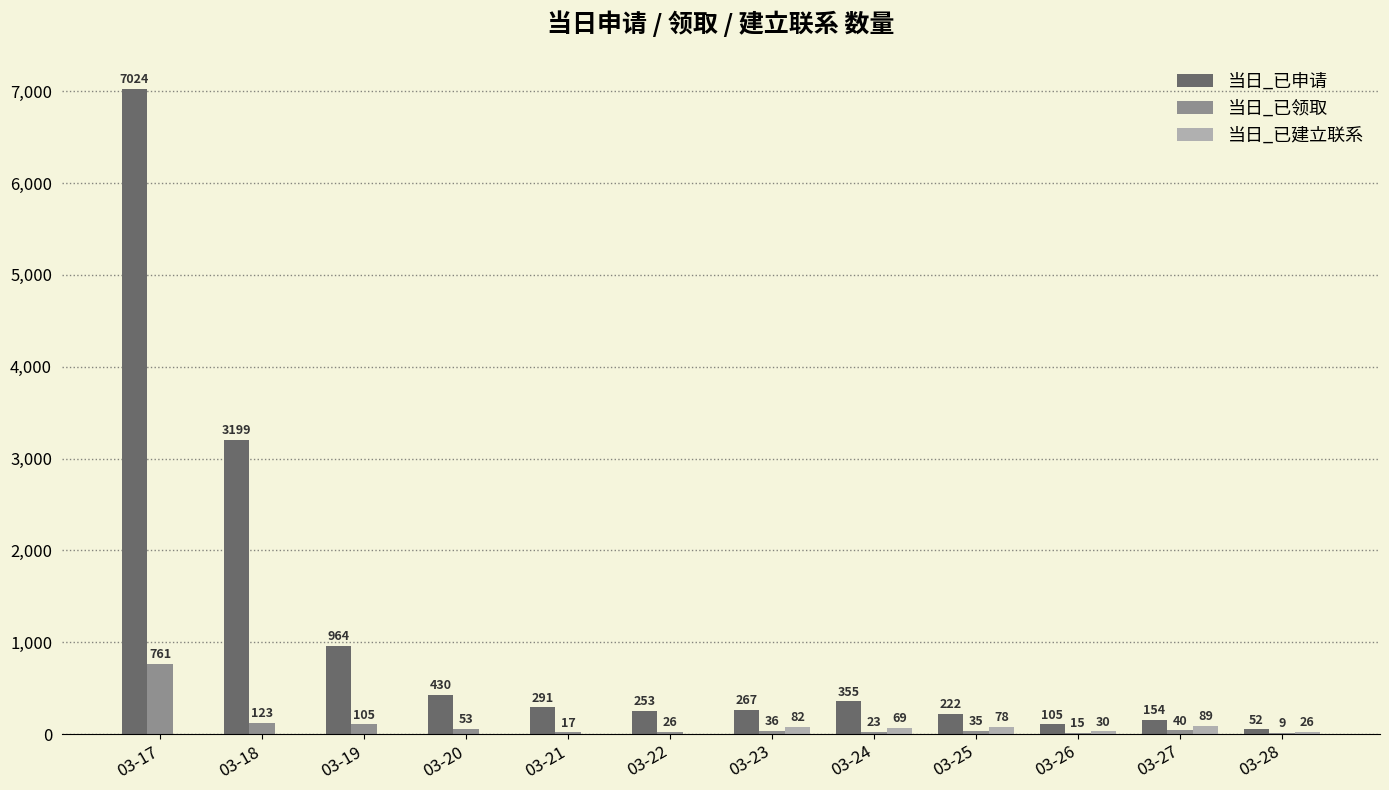

Which series changed the most between 03-19 and 03-27?

当日_已申请